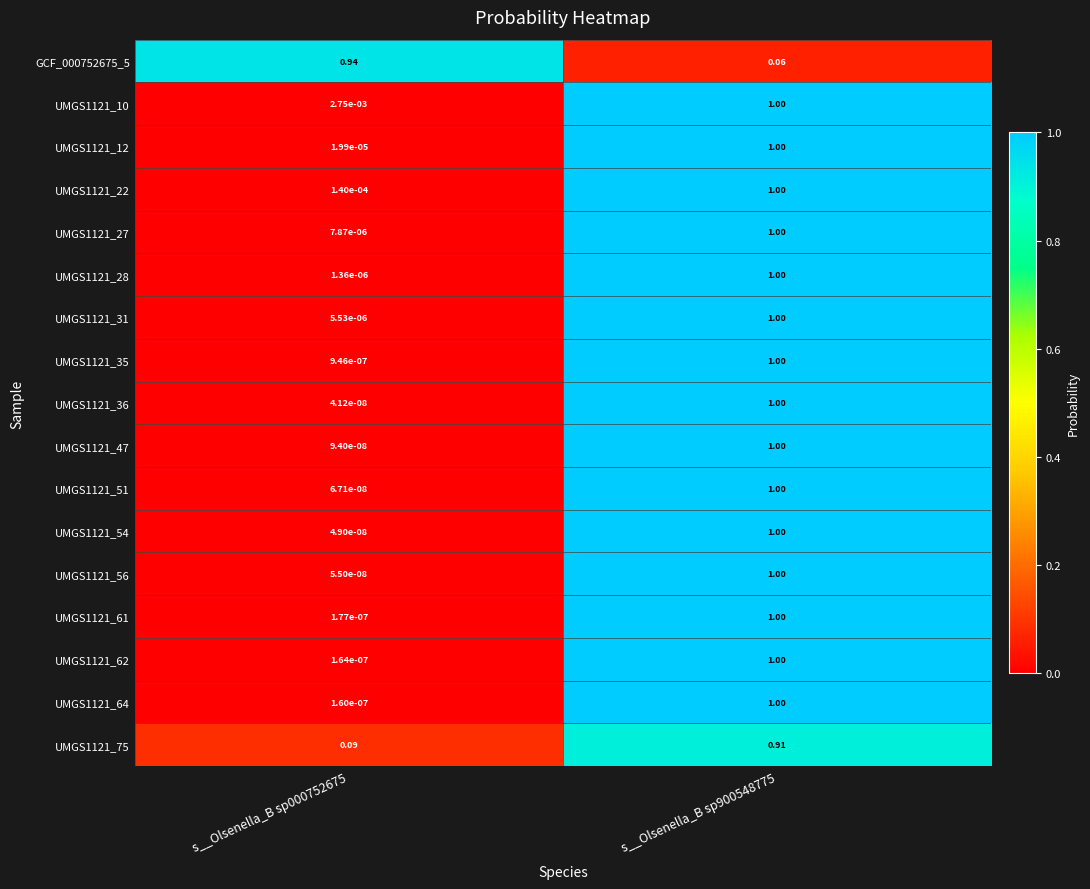

Which series changed the most between s__Olsenella_B sp000752675 and s__Olsenella_B sp900548775?

UMGS1121_36